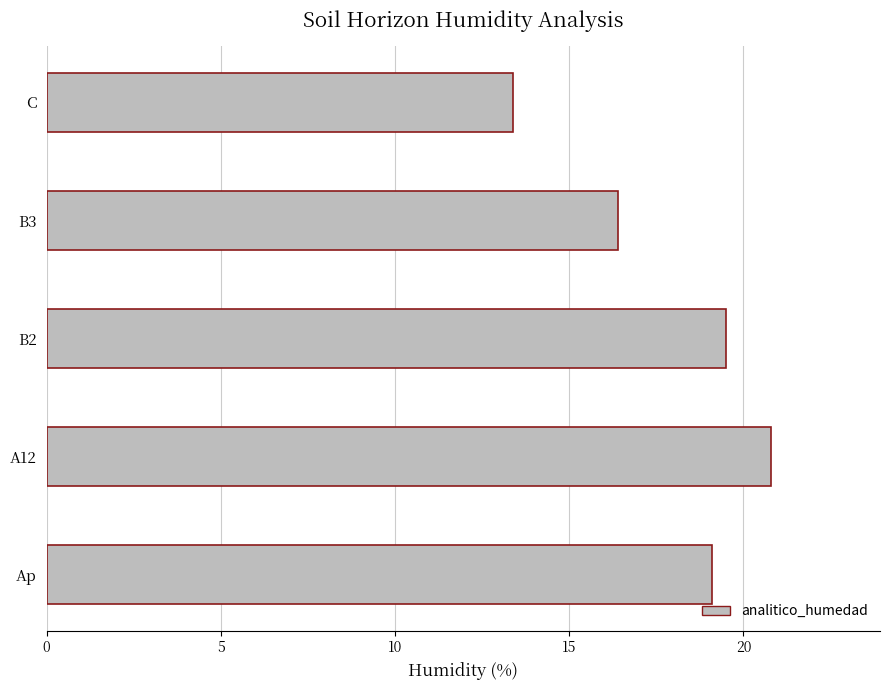

What is the greatest value displayed?

20.8